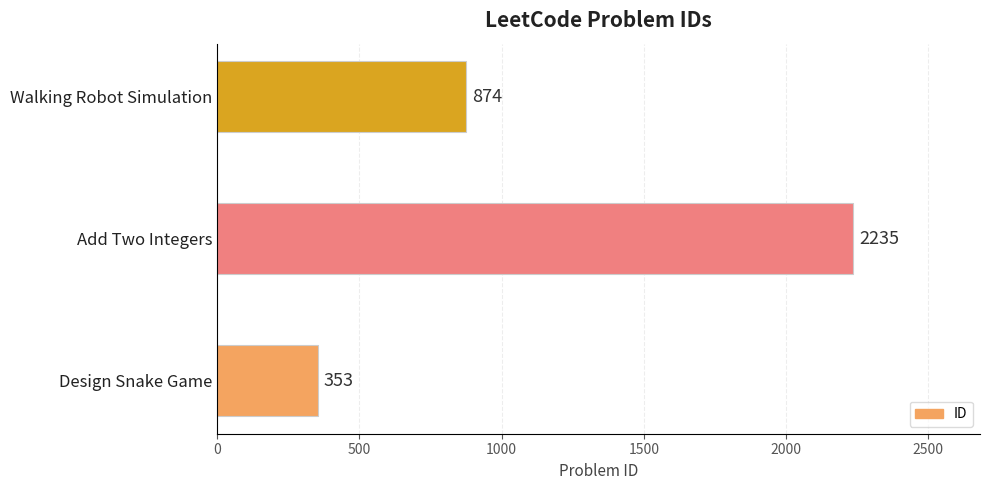

Reading top to bottom, list all the values displayed in this chart.

874	2235	353